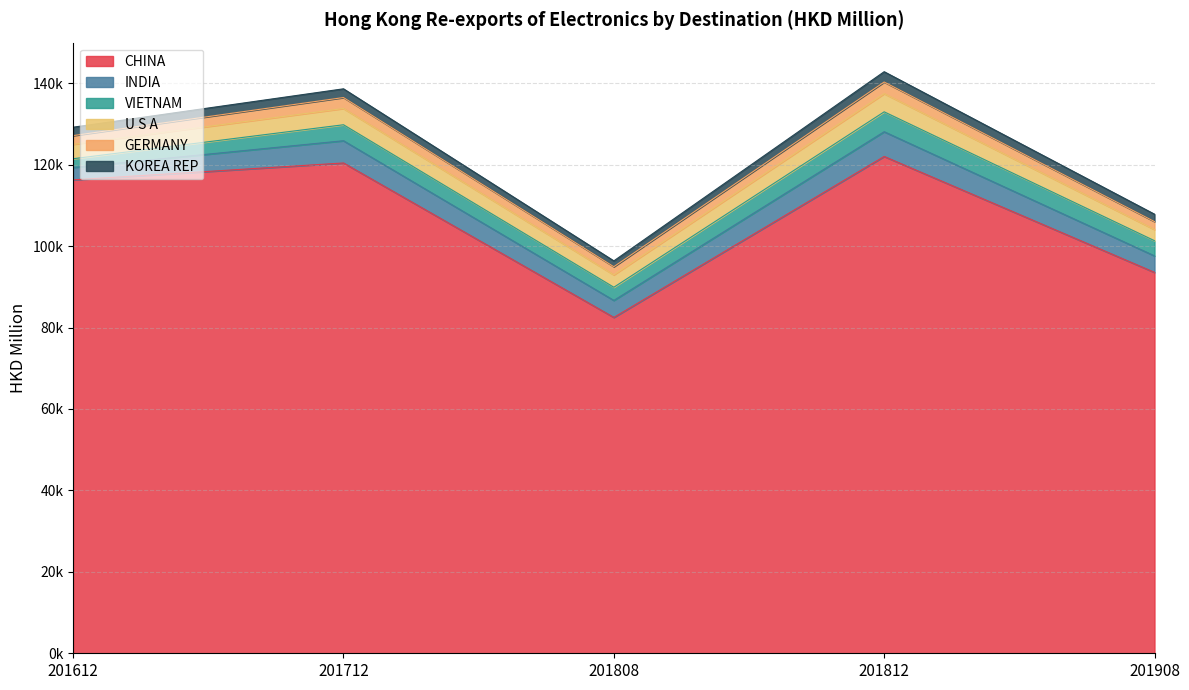

Reading left to right, transcribe all the data shown in this chart.

CHINA: 116260.0	120405.3	82479.7	122007.7	93540.1
INDIA: 3039.3	5461.6	4174.8	6071.6	4052.2
VIETNAM: 2150.3	3926.4	3237.1	4890.6	3724.0
U S A: 3535.6	3994.6	3045.5	4470.8	2744.0
GERMANY: 2146.7	2689.5	1999.9	2848.1	1955.9
KOREA REP: 2060.4	2142.2	1426.5	2532.7	1812.6